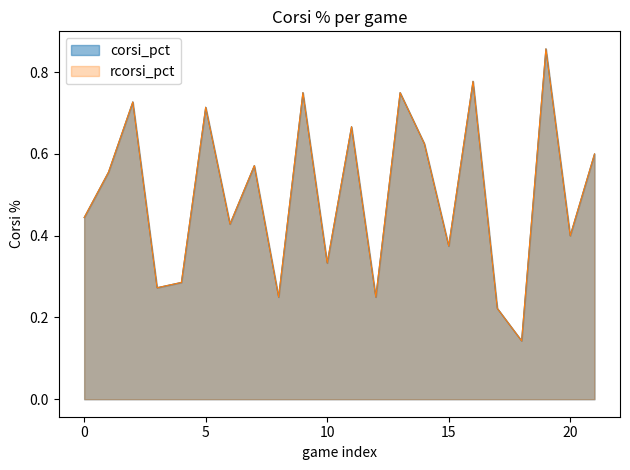

How many lines are shown in the chart?

2